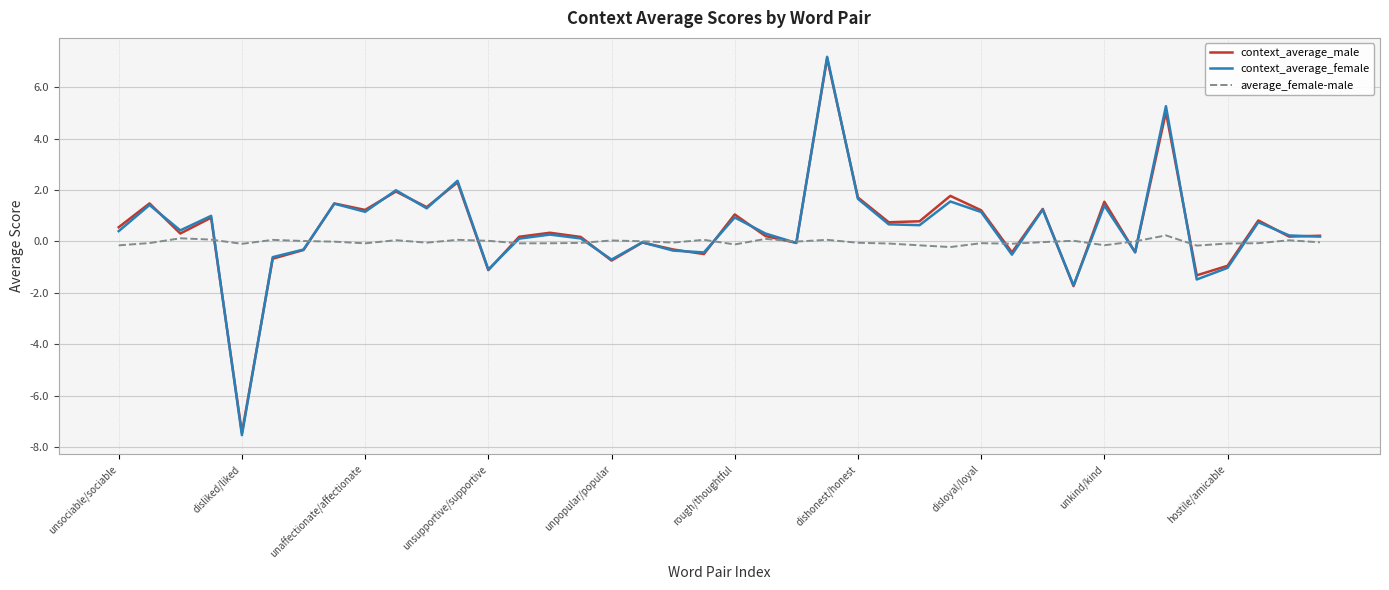

Which series has the largest range (max minus min)?

context_average_female